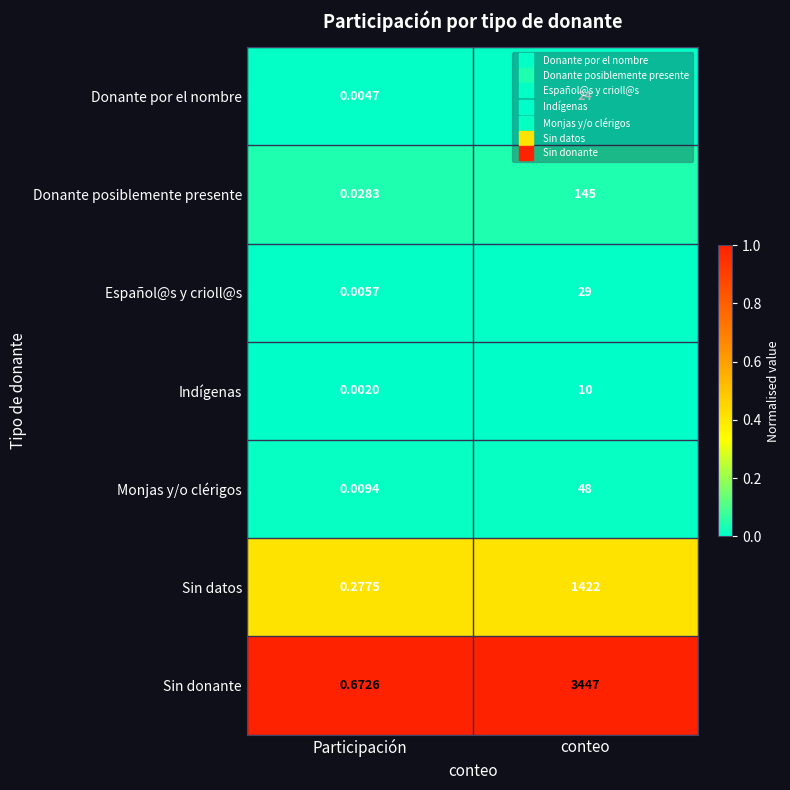

At how many categories does at least one series exceed 0?

2